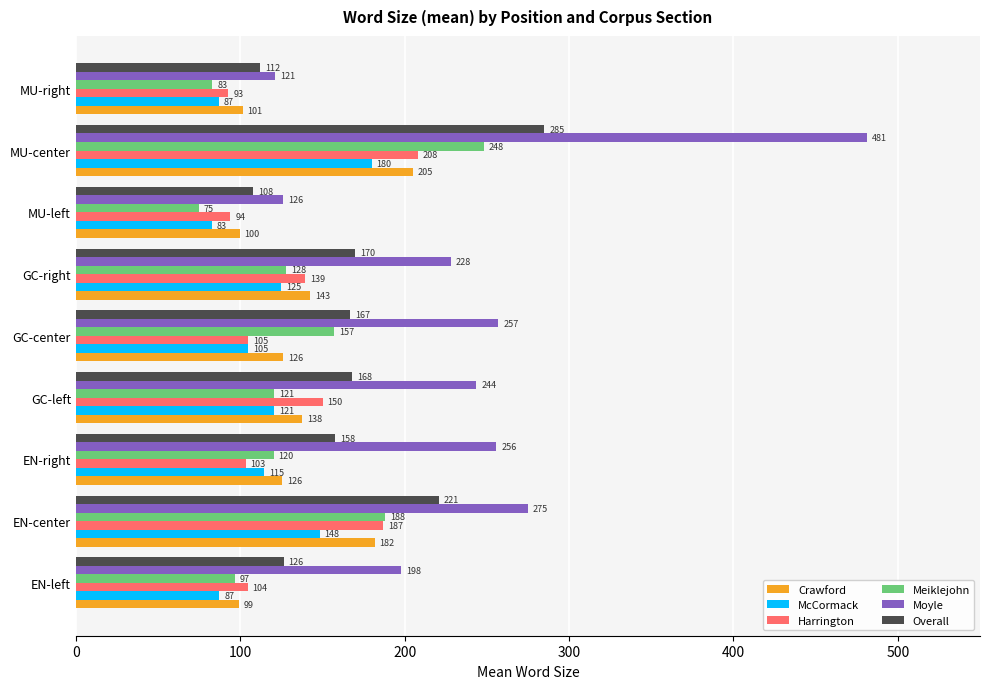

Which category has the highest value across all series?

MU-center